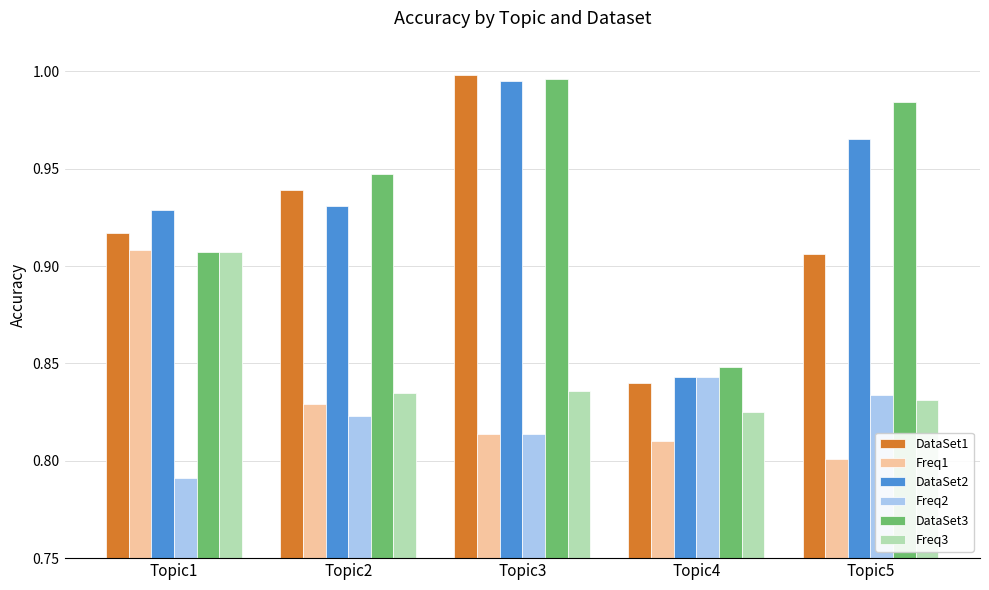

At which label is Freq2 closest to 0?

Topic1